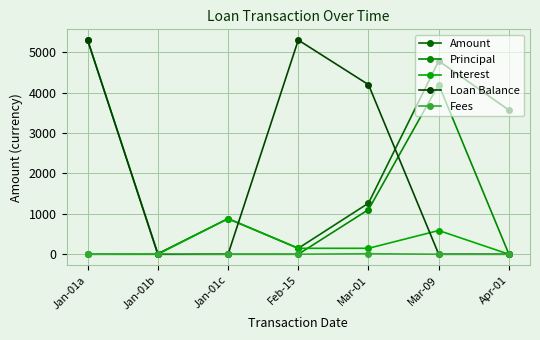

Is this an area chart (filled region under the line)?

No